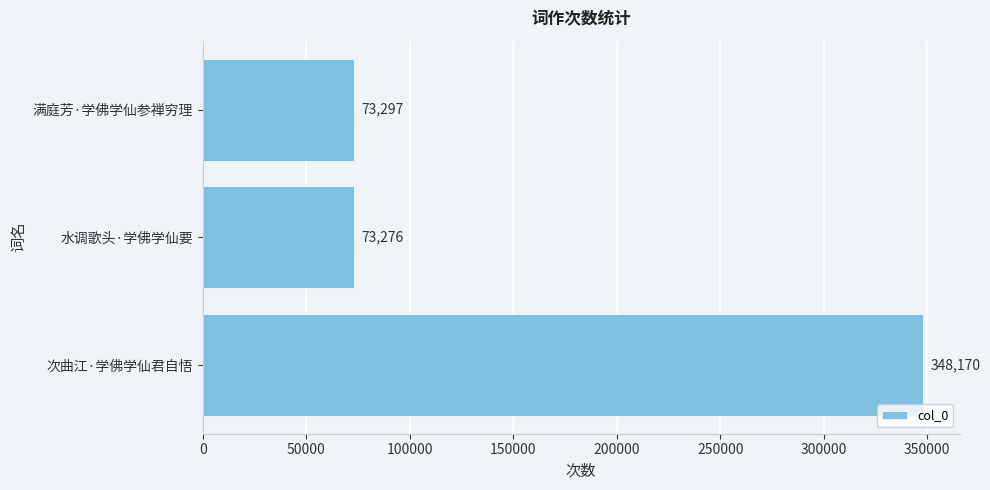

Are the bars horizontal?

Yes